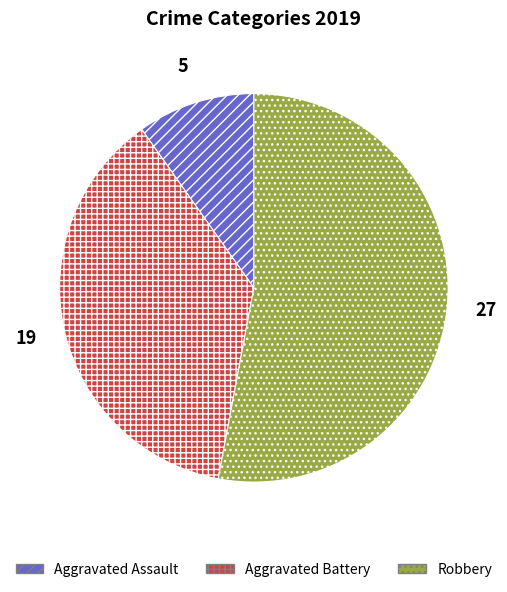

Between Aggravated Assault and Robbery, which is larger?

Robbery